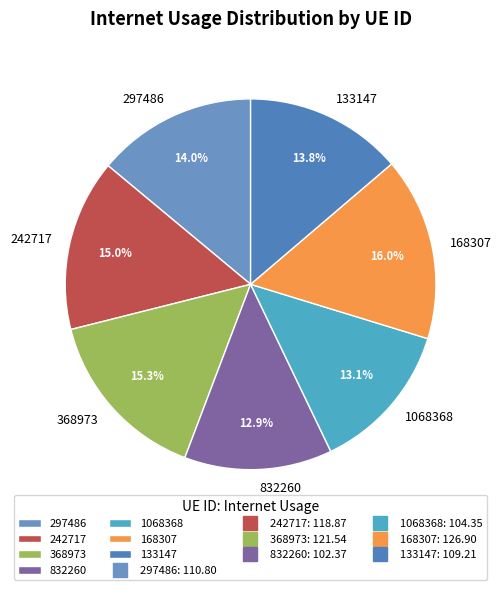

What percentage is the 368973 slice, to the nearest percent?

15%